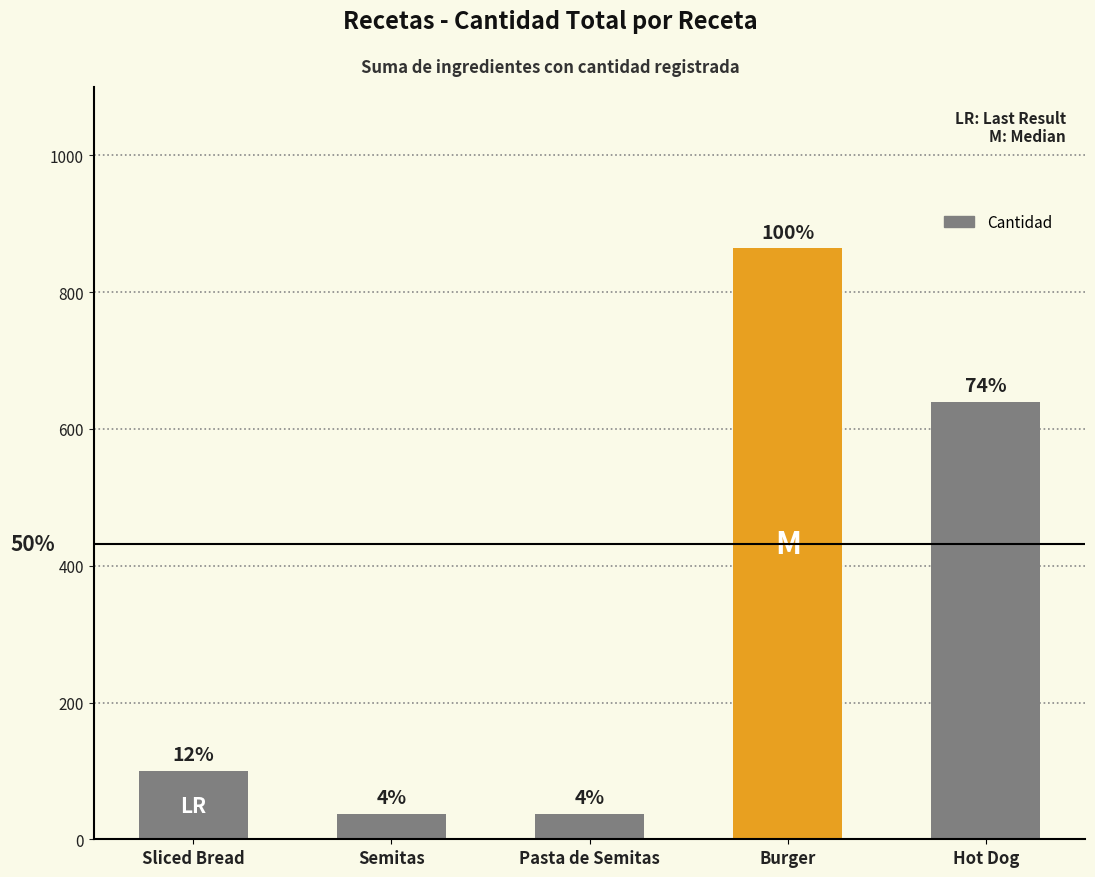

What is the average value?

336